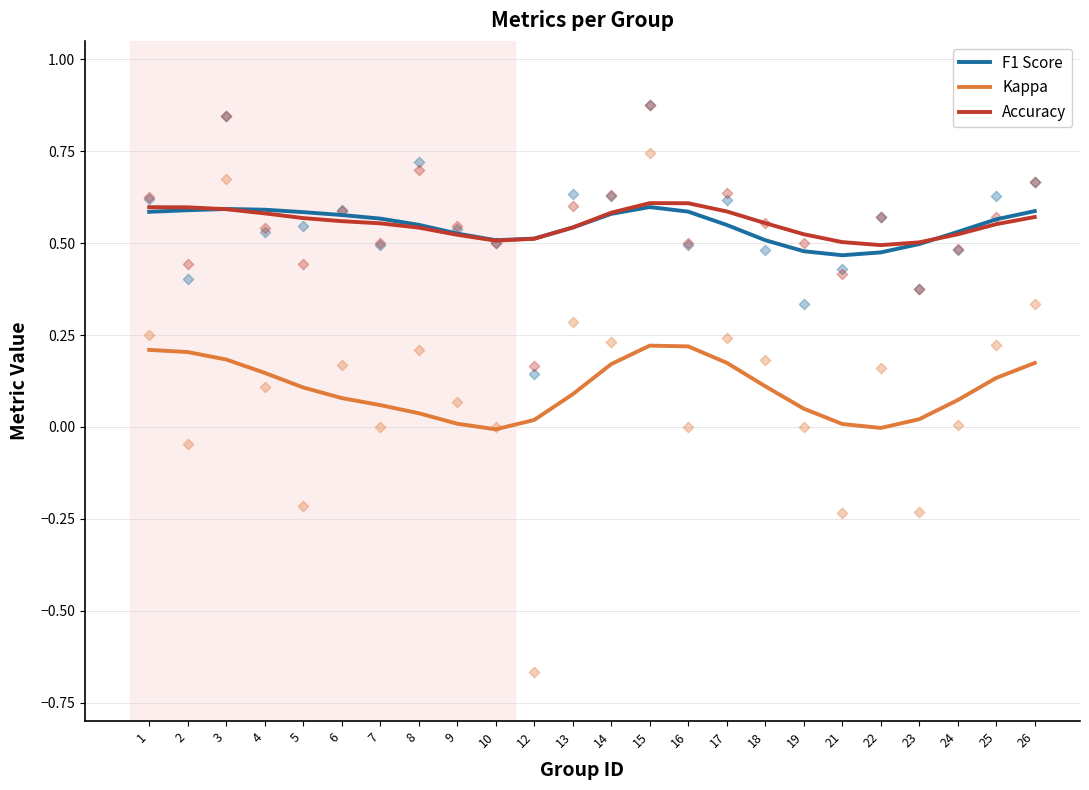

What is the total value across all series at 22?

1.0